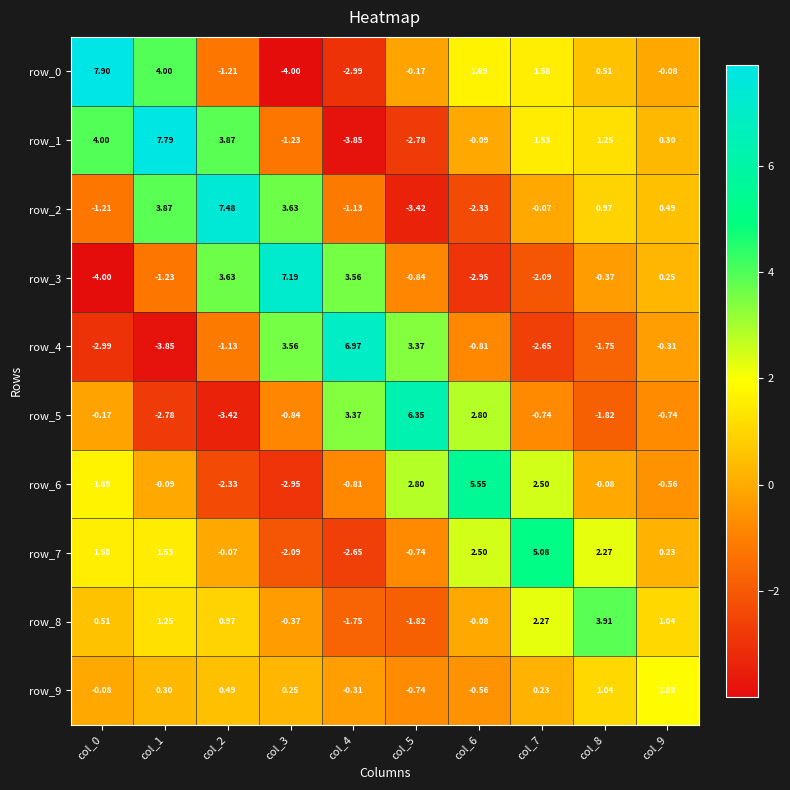

How many positive values does the row_3 series have?

4